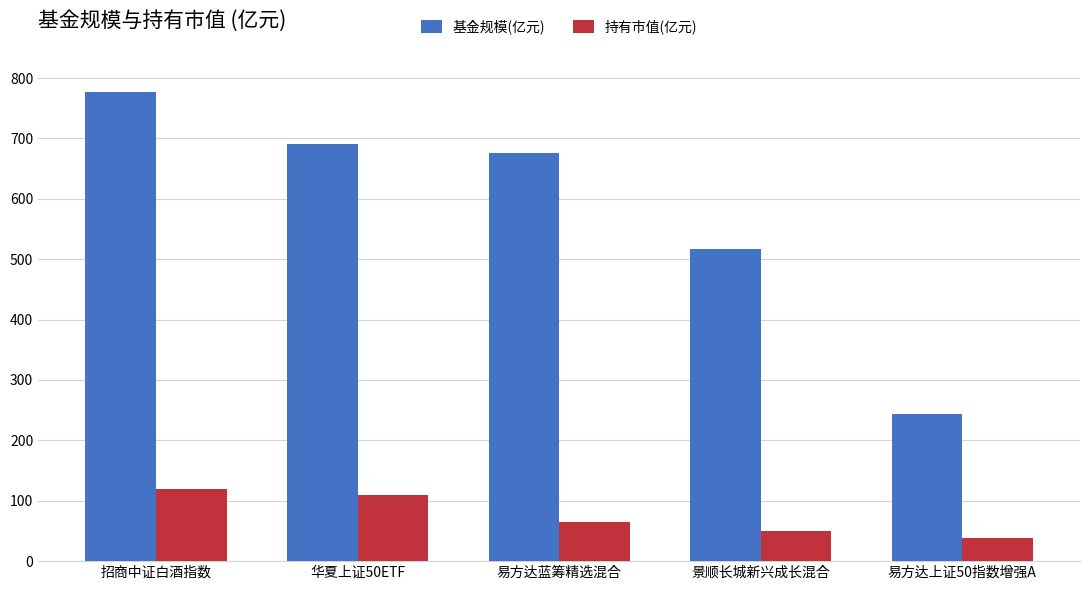

How many bars are there in each group?

2